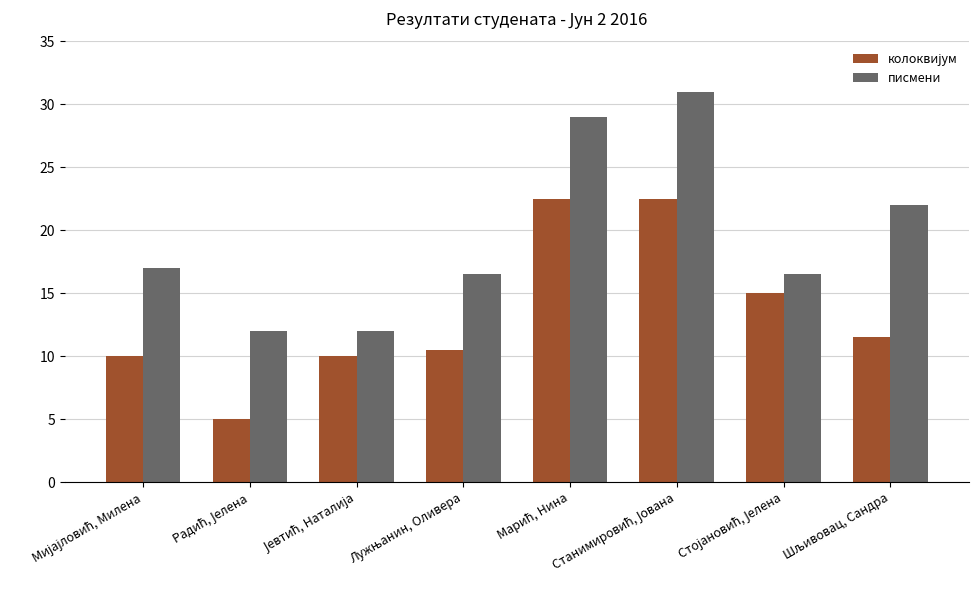

How many bars are there in total?

16